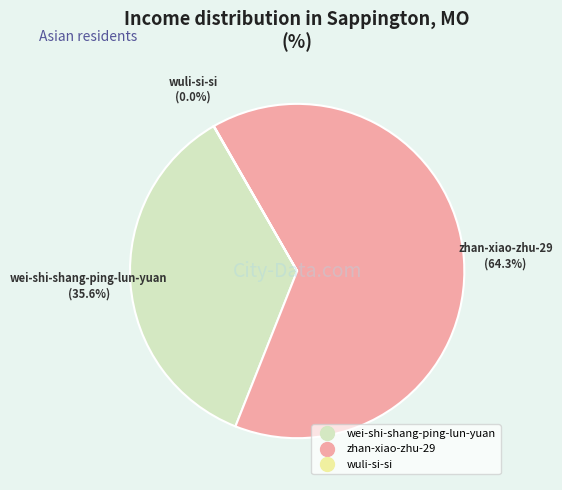

Approximately how many times larger is the value at zhan-xiao-zhu-29 compared to wei-shi-shang-ping-lun-yuan?

1.8